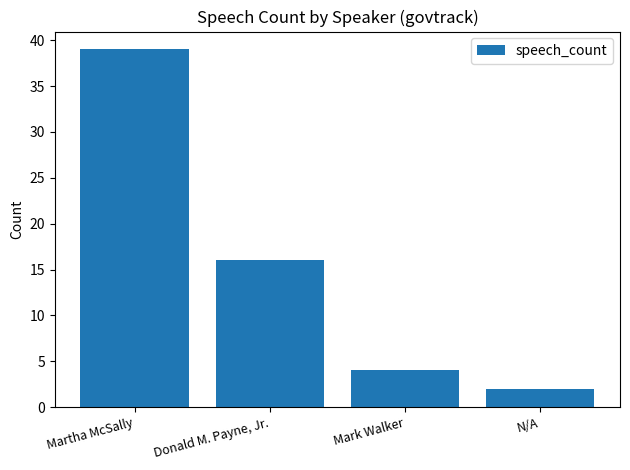

Is it true that the value at Donald M. Payne, Jr. is 23?

False